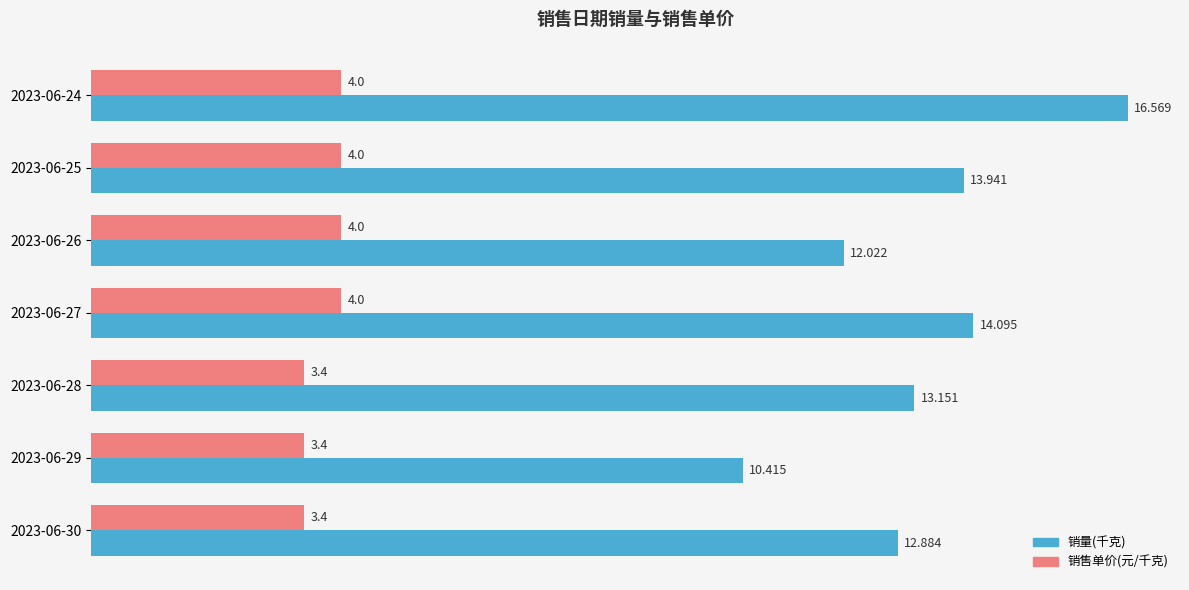

Which series has the largest range (max minus min)?

销量(千克)